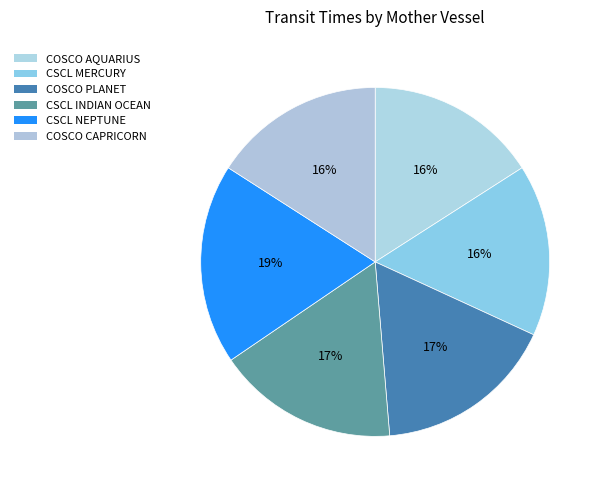

Is there any slice that represents more than half of the pie?

No